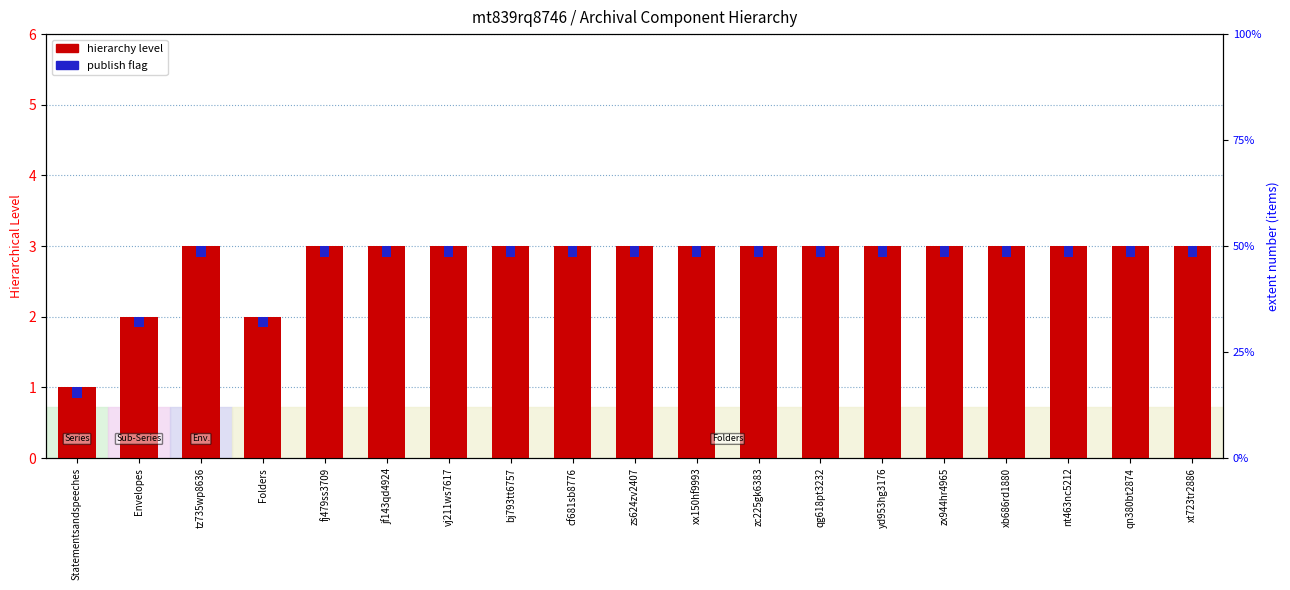

Reading left to right, what are all the values shown in this chart?

hierarchy level: Statementsandspeeches=1.0	Envelopes=2.0	tz735wp8636=3.0	Folders=2.0	fj479ss3709=3.0	jf143qd4924=3.0	vj211ws7617=3.0	bj793tt6757=3.0	cf681sb8776=3.0	zs624zv2407=3.0	xx150hf9993=3.0	zc225gk6383=3.0	qg618pt3232=3.0	yd953hg3176=3.0	zx944hr4965=3.0	xb686rd1880=3.0	nt463nc5212=3.0	qn380bt2874=3.0	xt723tr2886=3.0
publish flag: Statementsandspeeches=0.2	Envelopes=0.2	tz735wp8636=0.2	Folders=0.2	fj479ss3709=0.2	jf143qd4924=0.2	vj211ws7617=0.2	bj793tt6757=0.2	cf681sb8776=0.2	zs624zv2407=0.2	xx150hf9993=0.2	zc225gk6383=0.2	qg618pt3232=0.2	yd953hg3176=0.2	zx944hr4965=0.2	xb686rd1880=0.2	nt463nc5212=0.2	qn380bt2874=0.2	xt723tr2886=0.2